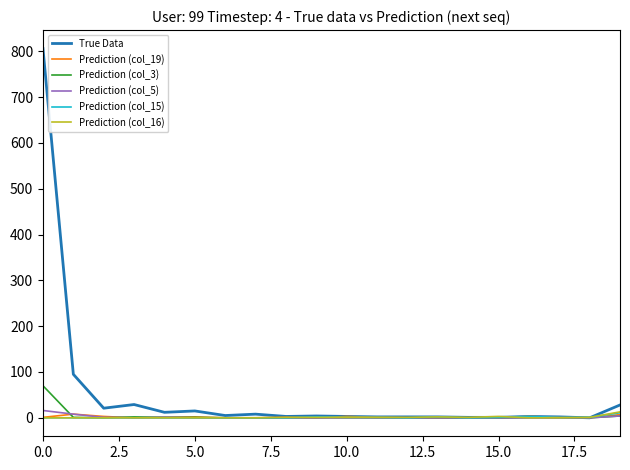

What is the maximum value for True Data?

806